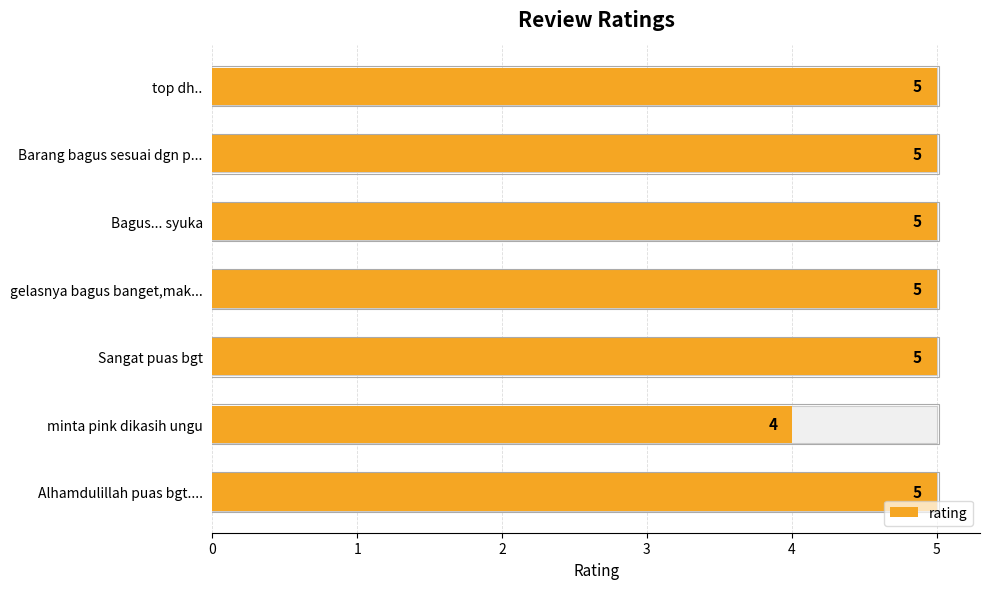

The chart shows a value of 5 at top dh... True or false?

True